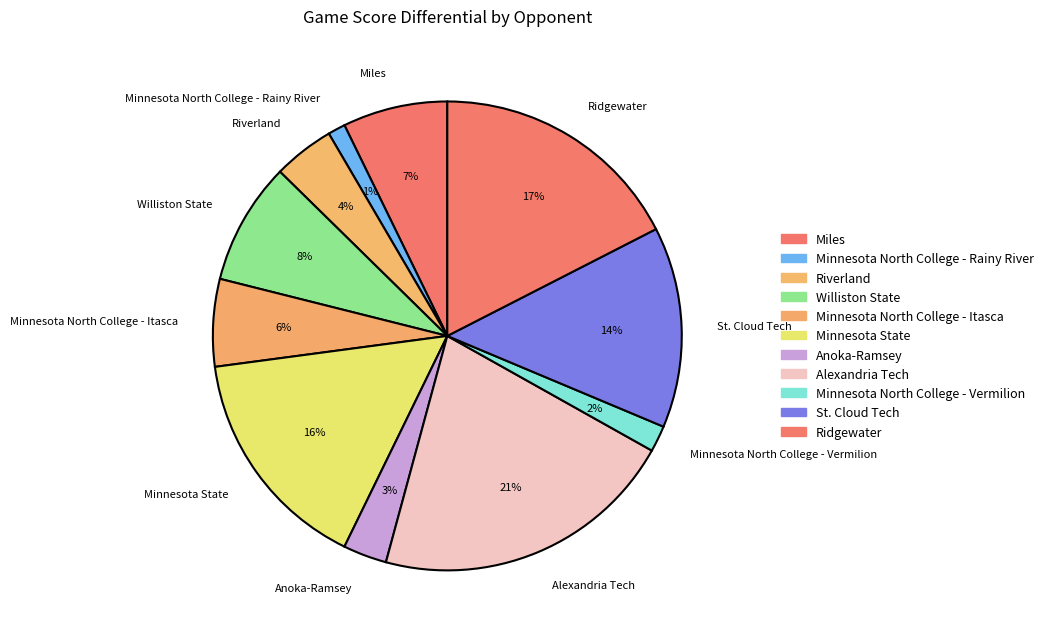

What percentage is the Minnesota State slice, to the nearest percent?

16%